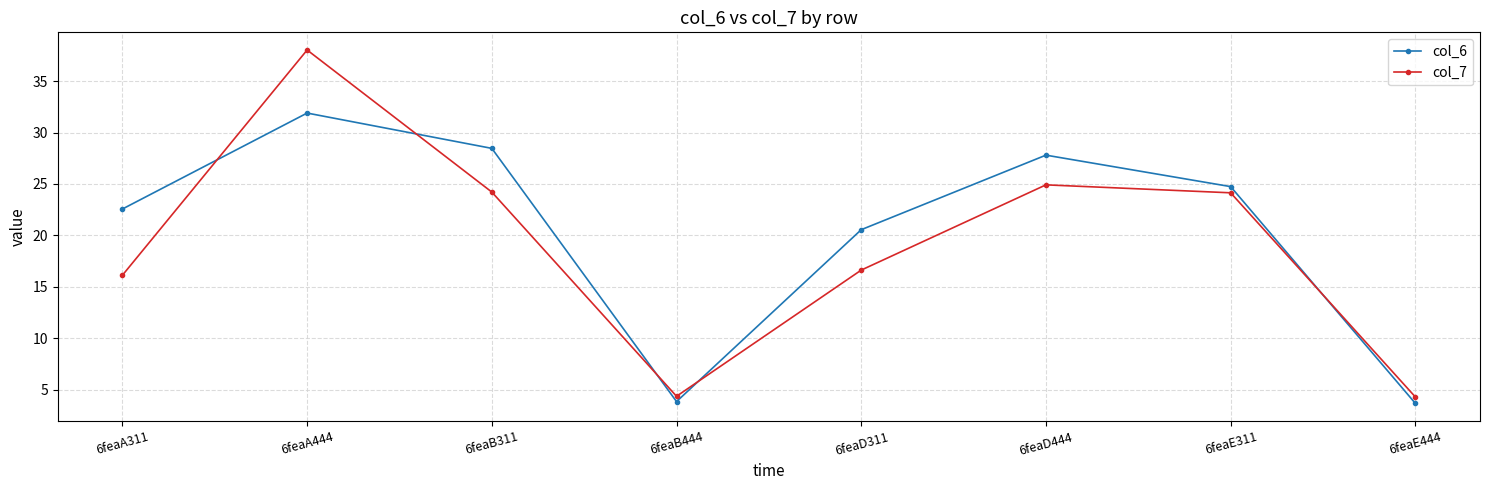

Is this an area chart (filled region under the line)?

No